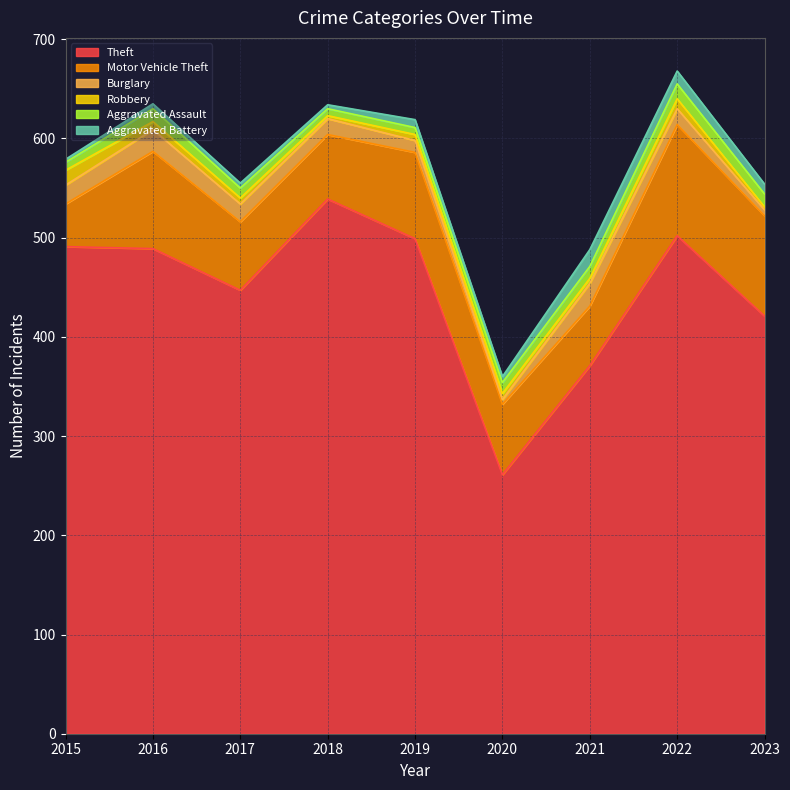

Reading right to left, extract all data points from this chart.

Theft: 421	502	371	261	499	539	447	489	491
Motor Vehicle Theft: 101	112	60	71	87	65	69	98	43
Burglary: 6	16	23	5	12	16	18	22	19
Robbery: 3	10	5	6	6	3	6	8	15
Aggravated Assault: 13	15	12	11	7	7	10	13	8
Aggravated Battery: 10	13	17	6	8	4	5	5	3